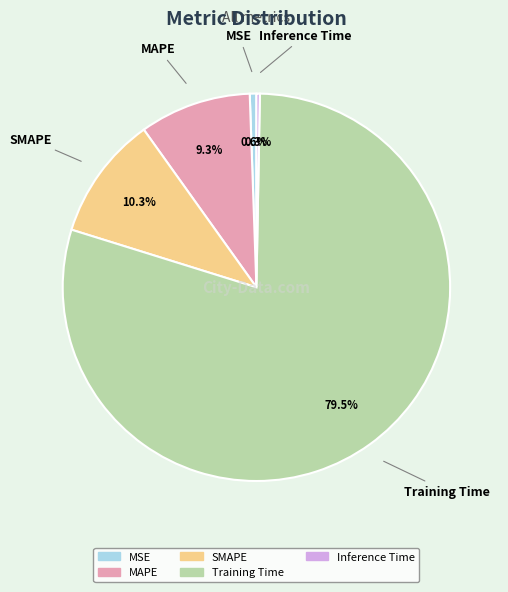

Which has a higher value, Inference Time or Training Time?

Training Time